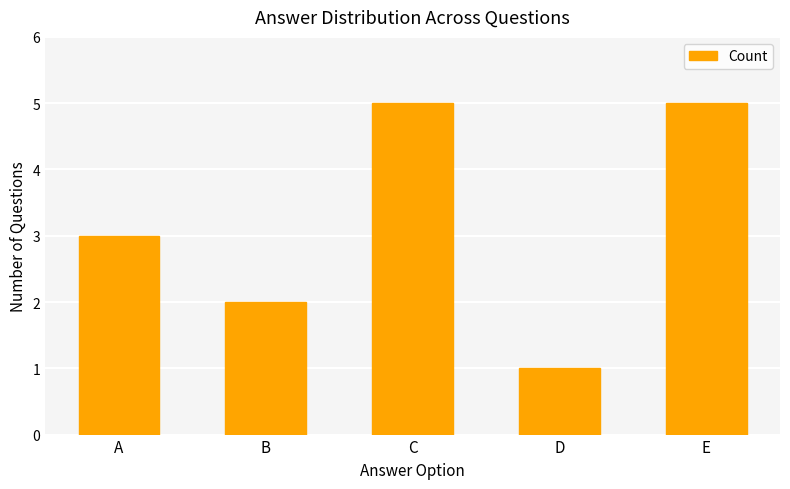

What is the average value?

3